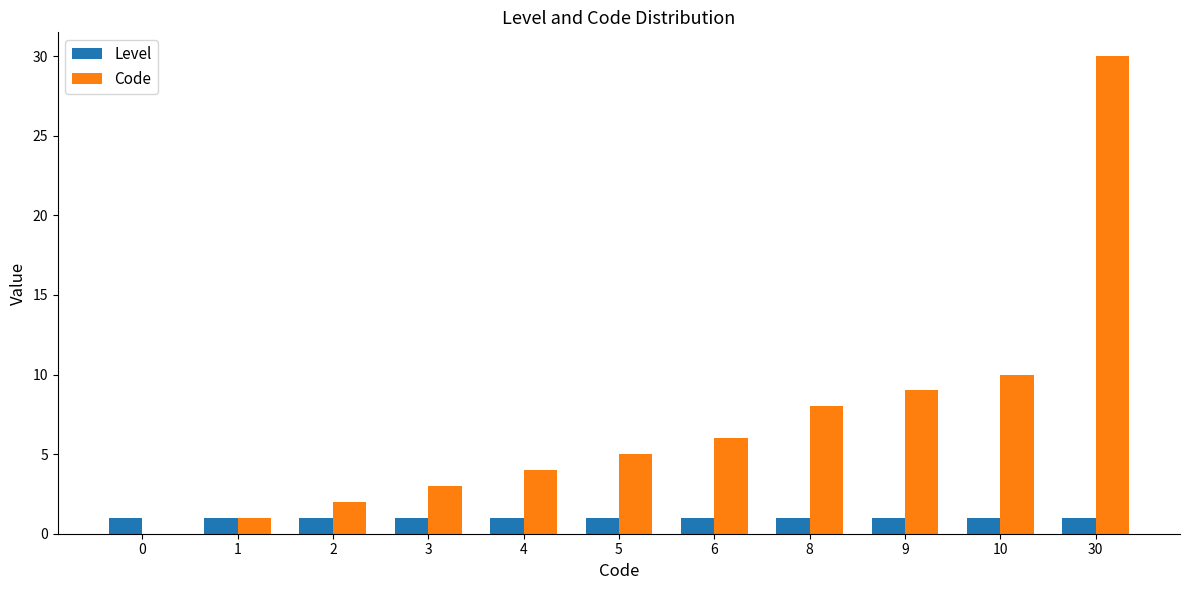

Reading left to right, what are all the values shown in this chart?

Level: 0=1	1=1	2=1	3=1	4=1	5=1	6=1	8=1	9=1	10=1	30=1
Code: 0=0	1=1	2=2	3=3	4=4	5=5	6=6	8=8	9=9	10=10	30=30